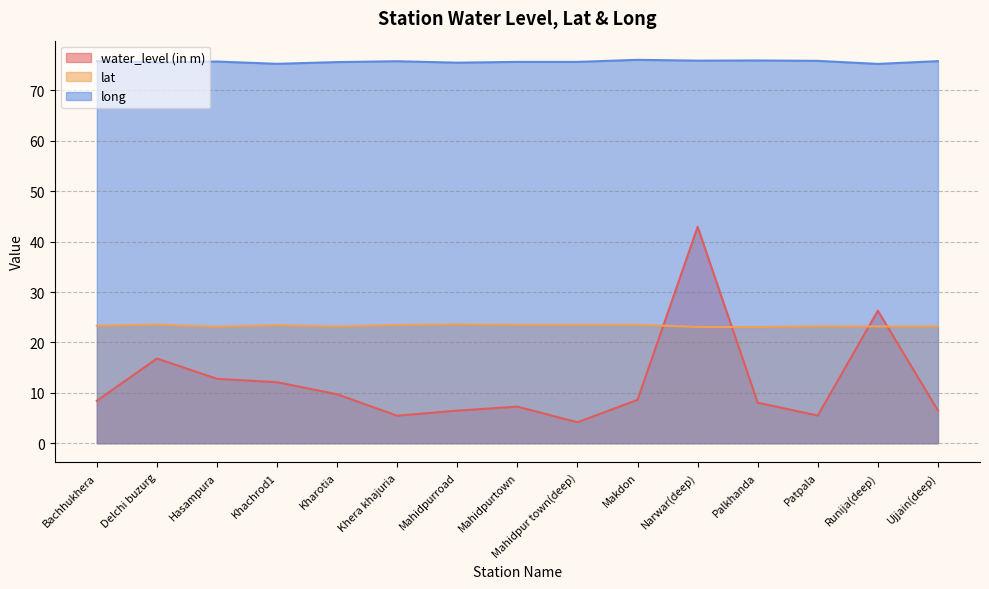

What is the label of the 12th point from the right?

Khachrod1